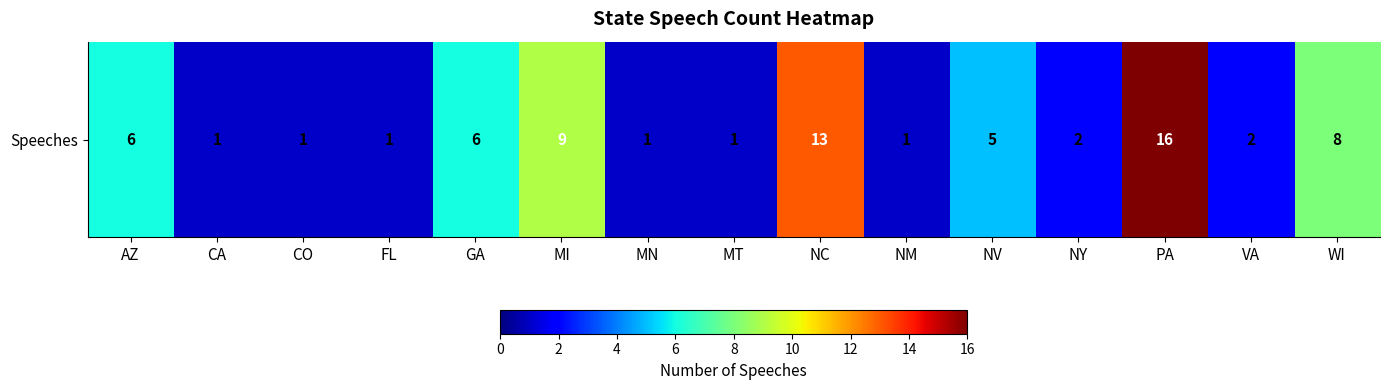

Approximately how many times larger is the value at MN compared to MI?

0.1